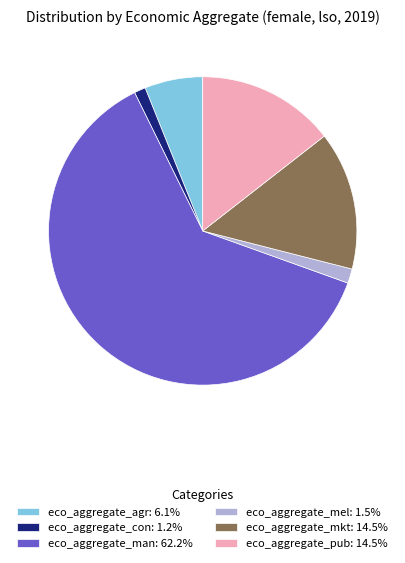

Which slice is the largest?

eco_aggregate_man